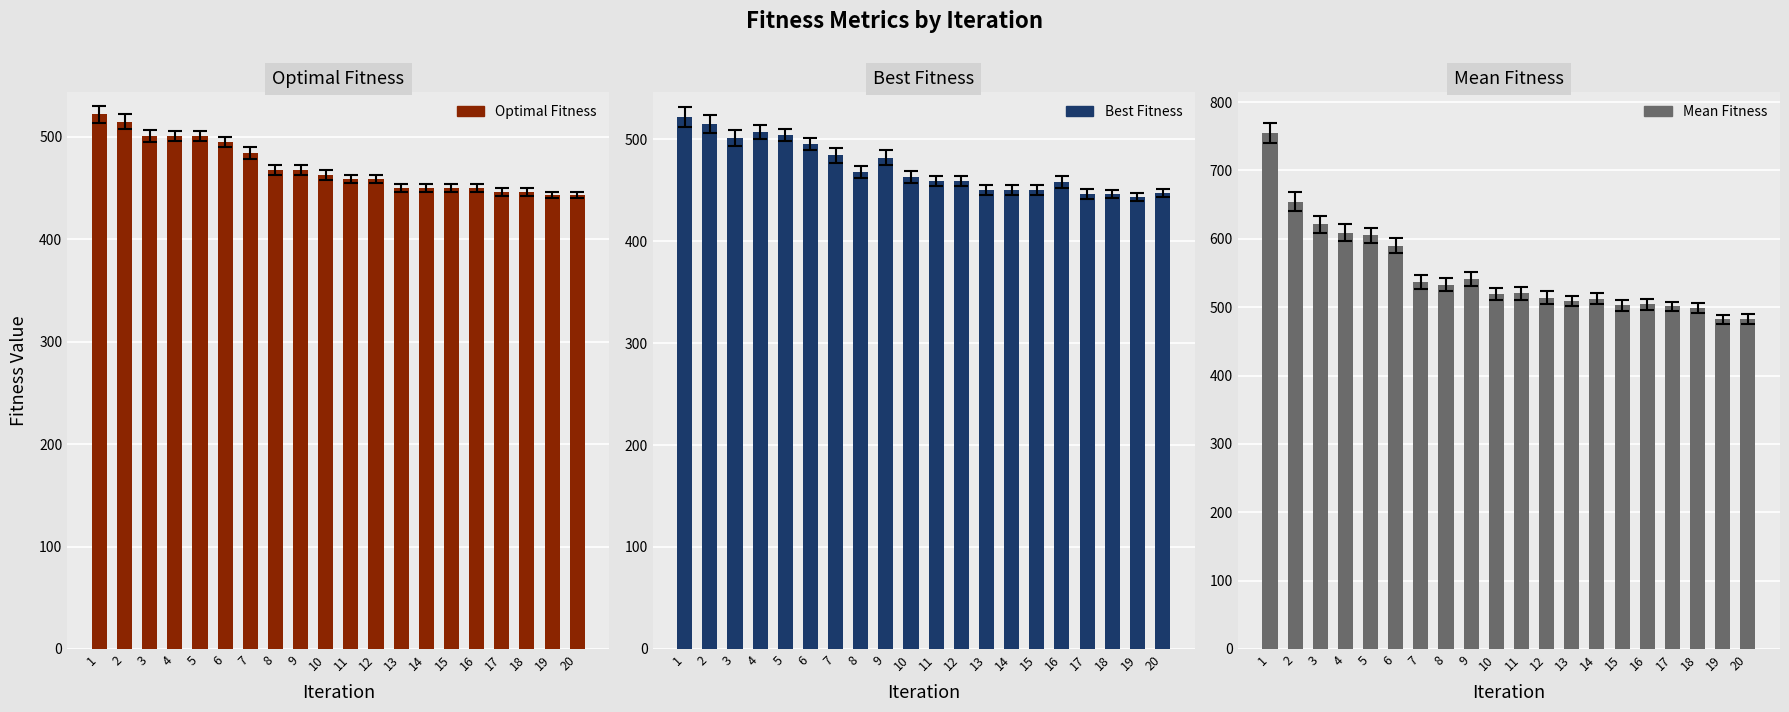

What is the spread (max minus min) of values at 4?

108